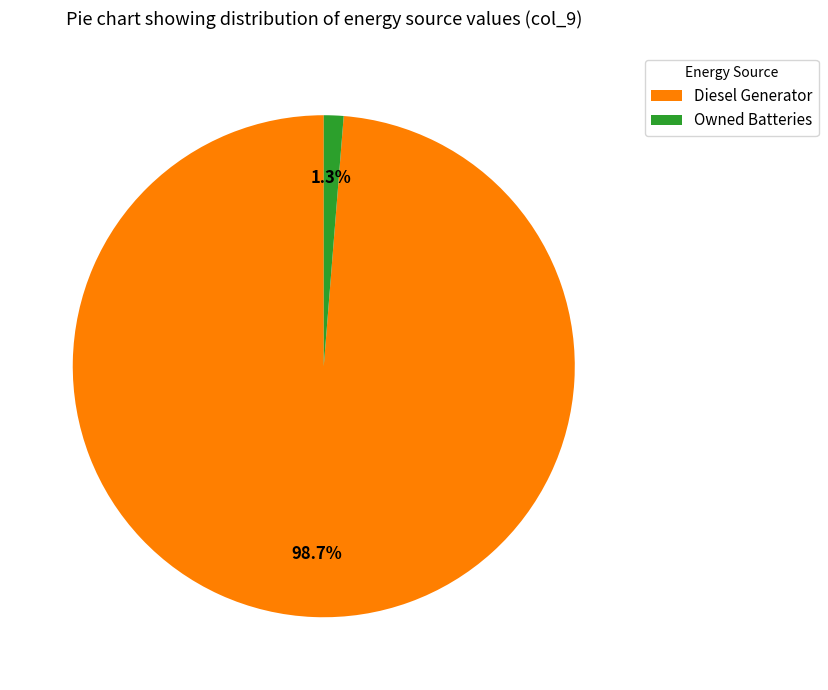

Which has a higher value, Diesel Generator or Owned Batteries?

Diesel Generator